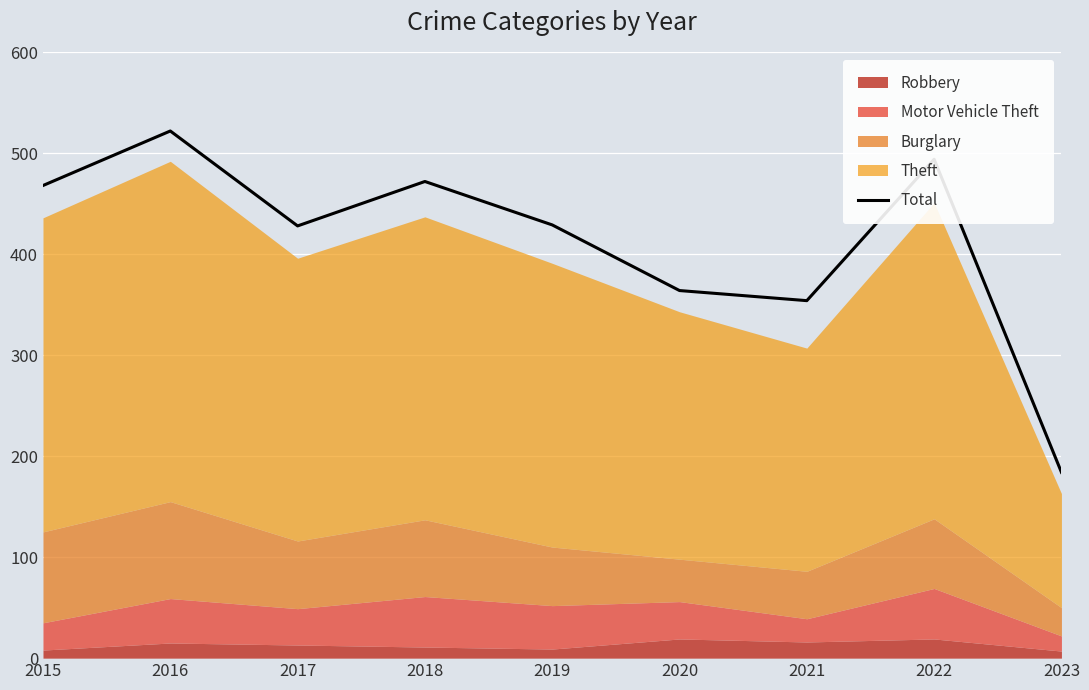

What is the sum of all values?

3715